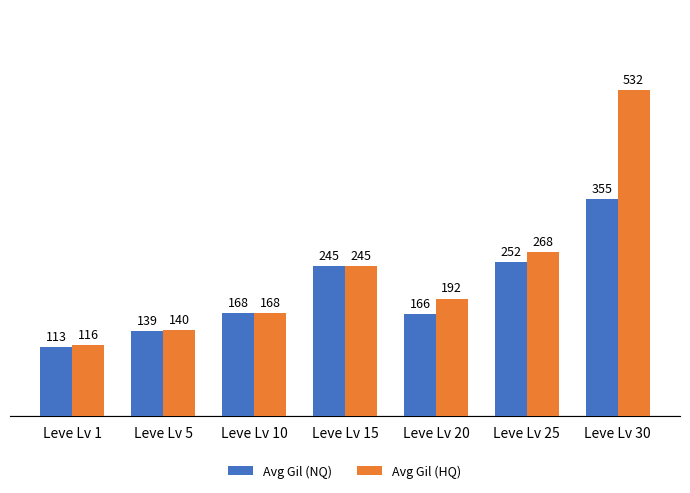

What is the minimum value for Avg Gil (NQ)?

113